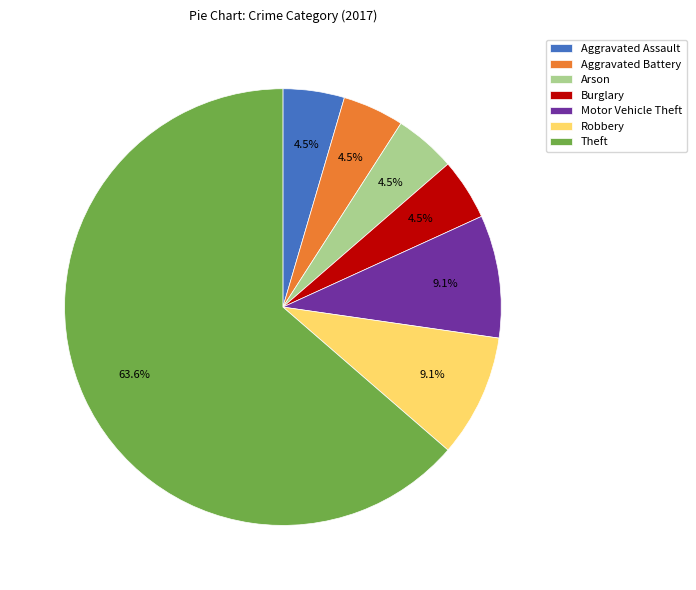

What portion of the pie excludes Aggravated Battery?

95.5%